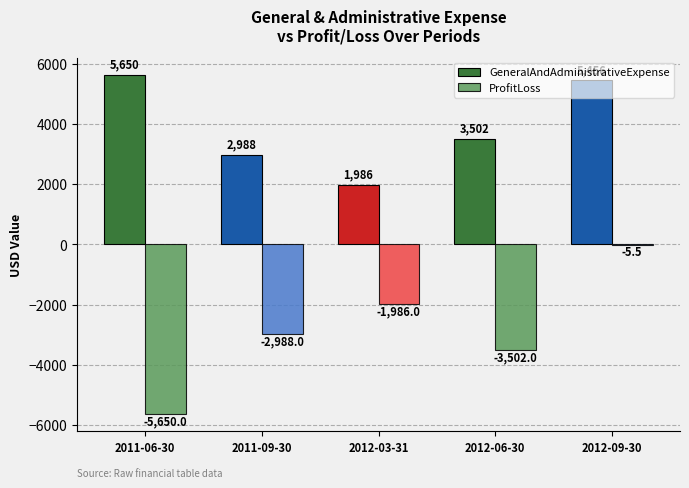

Which series has the largest total across all categories?

GeneralAndAdministrativeExpense